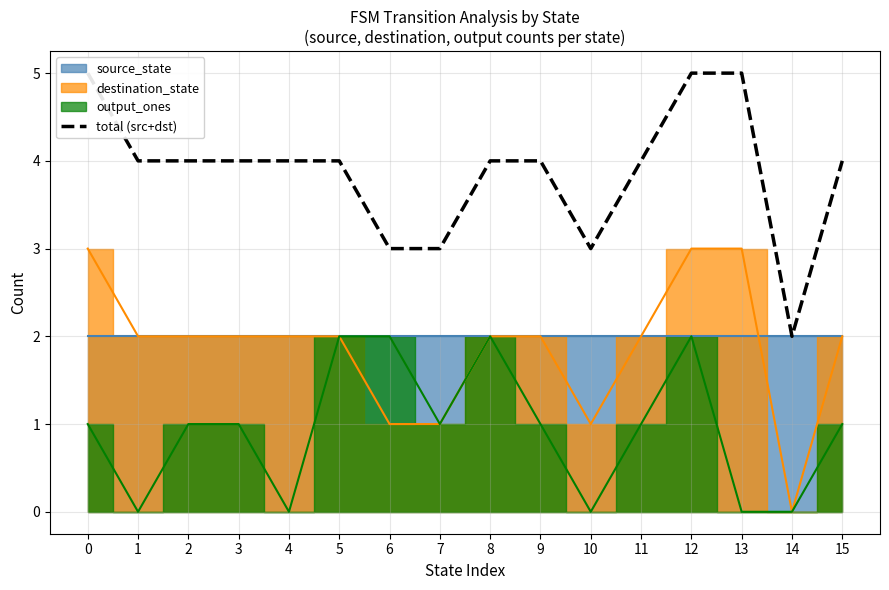

Reading left to right, list all the values displayed in this chart.

5	4	4	4	4	4	3	3	4	4	3	4	5	5	2	4